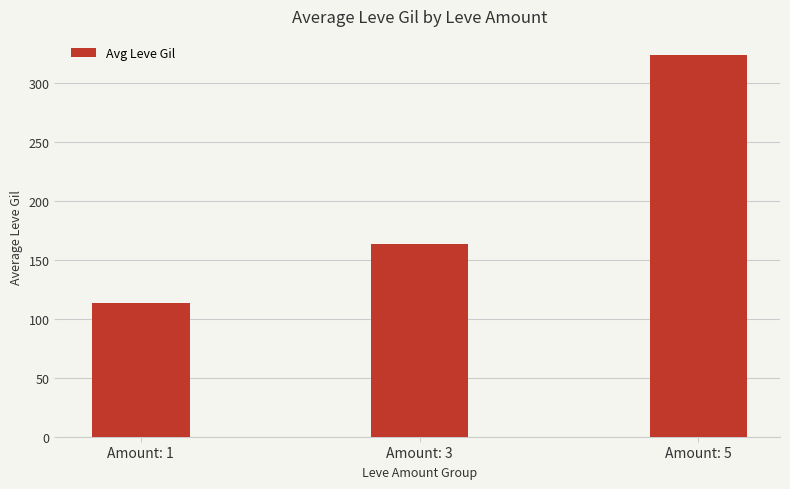

Reading right to left, transcribe all the data shown in this chart.

Amount: 5=324.2	Amount: 3=164.0	Amount: 1=113.3